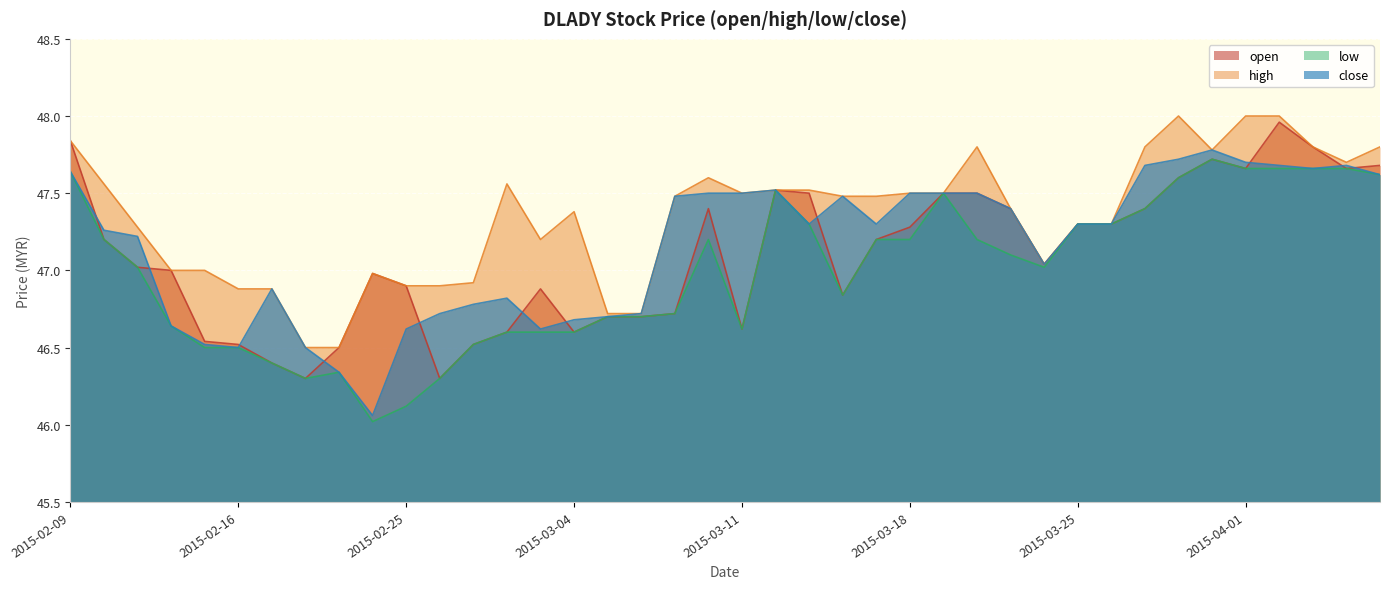

Reading left to right, extract all data points from this chart.

open: 47.8	47.2	47.0	47.0	46.5	46.5	46.4	46.3	46.5	47.0	46.9	46.3	46.5	46.6	46.9	46.6	46.7	46.7	46.7	47.4	46.6	47.5	47.5	46.8	47.2	47.3	47.5	47.5	47.4	47.0	47.3	47.3	47.4	47.6	47.7	47.7	48.0	47.8	47.7	47.7
high: 47.8	47.6	47.3	47.0	47.0	46.9	46.9	46.5	46.5	47.0	46.9	46.9	46.9	47.6	47.2	47.4	46.7	46.7	47.5	47.6	47.5	47.5	47.5	47.5	47.5	47.5	47.5	47.8	47.4	47.0	47.3	47.3	47.8	48.0	47.8	48.0	48.0	47.8	47.7	47.8
low: 47.6	47.2	47.0	46.6	46.5	46.5	46.4	46.3	46.3	46.0	46.1	46.3	46.5	46.6	46.6	46.6	46.7	46.7	46.7	47.2	46.6	47.5	47.3	46.8	47.2	47.2	47.5	47.2	47.1	47.0	47.3	47.3	47.4	47.6	47.7	47.7	47.7	47.7	47.7	47.6
close: 47.6	47.3	47.2	46.6	46.5	46.5	46.9	46.5	46.3	46.1	46.6	46.7	46.8	46.8	46.6	46.7	46.7	46.7	47.5	47.5	47.5	47.5	47.3	47.5	47.3	47.5	47.5	47.5	47.4	47.0	47.3	47.3	47.7	47.7	47.8	47.7	47.7	47.7	47.7	47.6